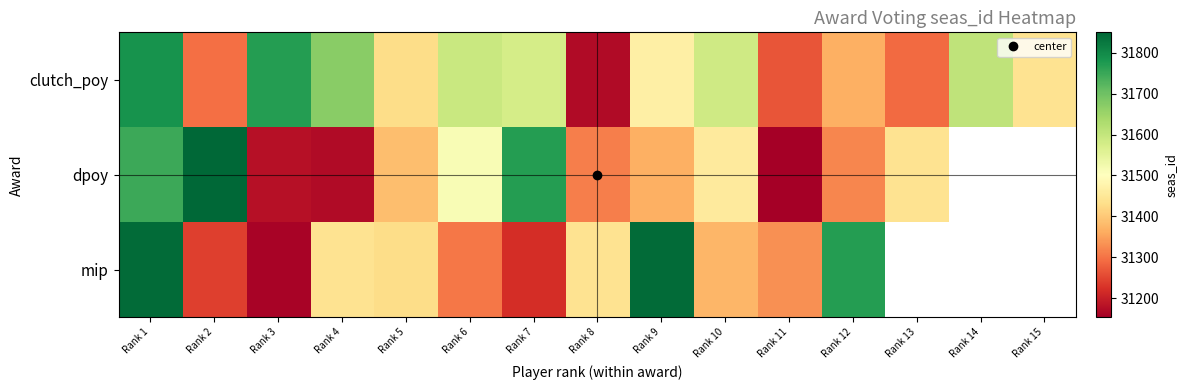

Is the value of dpoy at Rank 5 greater than the value of mip at Rank 9?

No